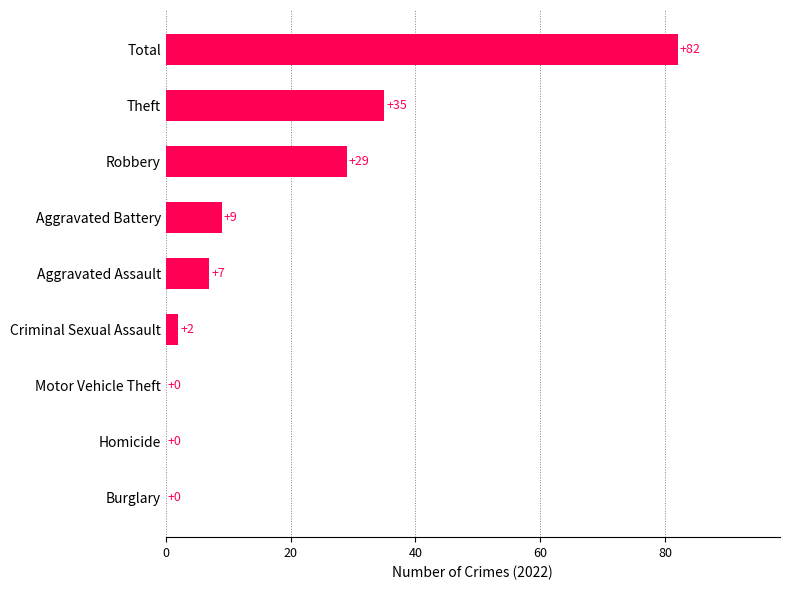

Reading bottom to top, what are all the values shown in this chart?

Burglary=0	Homicide=0	Motor Vehicle Theft=0	Criminal Sexual Assault=2	Aggravated Assault=7	Aggravated Battery=9	Robbery=29	Theft=35	Total=82